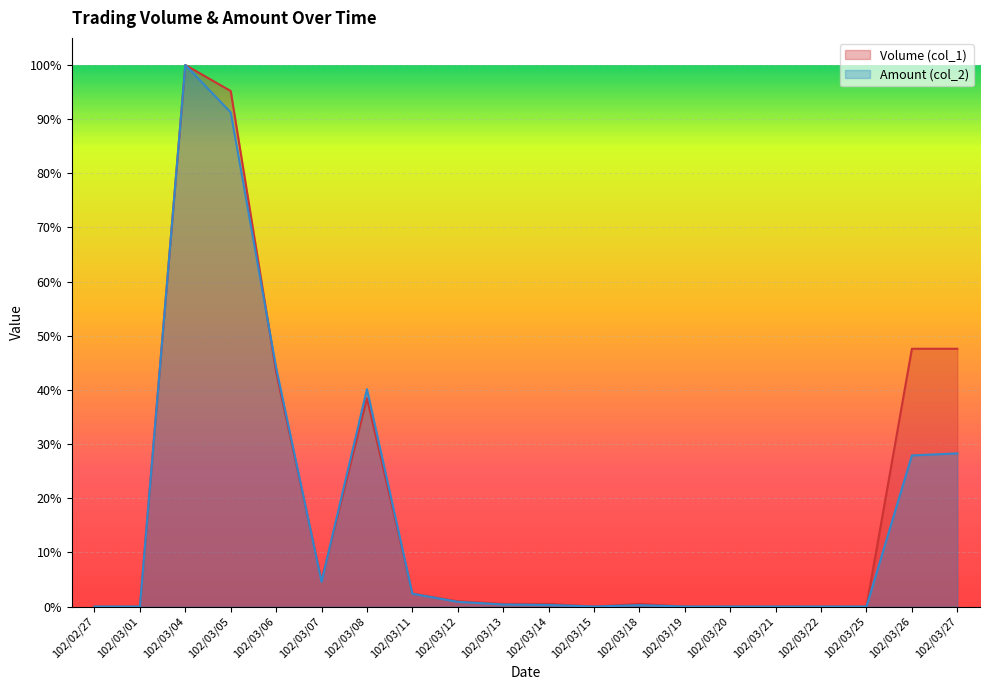

List the labels in order of Amount (col_2) value, largest first.

102/03/04, 102/03/05, 102/03/06, 102/03/08, 102/03/27, 102/03/26, 102/03/07, 102/03/11, 102/03/12, 102/03/13, 102/03/14, 102/03/18, 102/02/27, 102/03/01, 102/03/15, 102/03/19, 102/03/20, 102/03/21, 102/03/22, 102/03/25